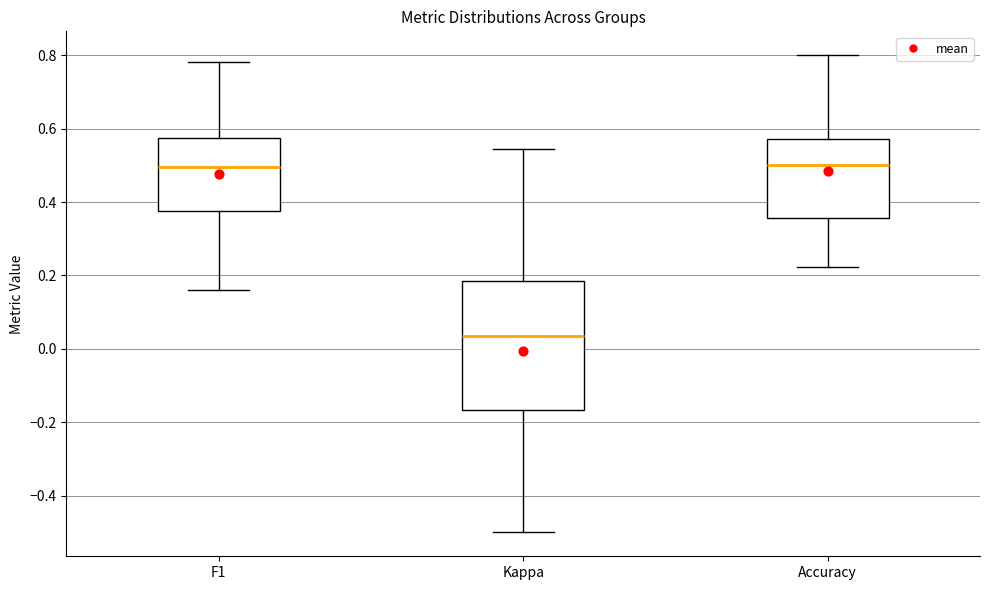

Which box's median line is the lowest?

Kappa